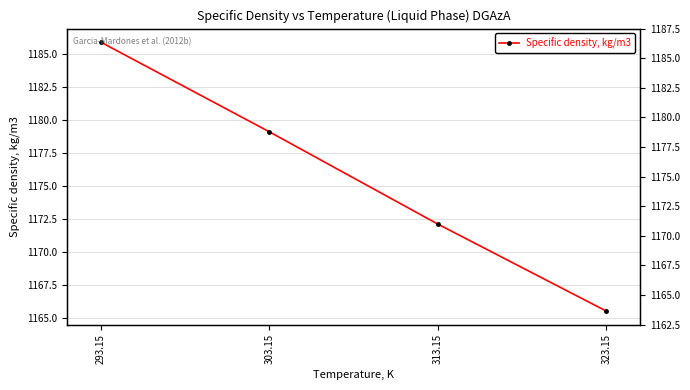

List the labels in order of value, smallest first.

323.15, 313.15, 303.15, 293.15